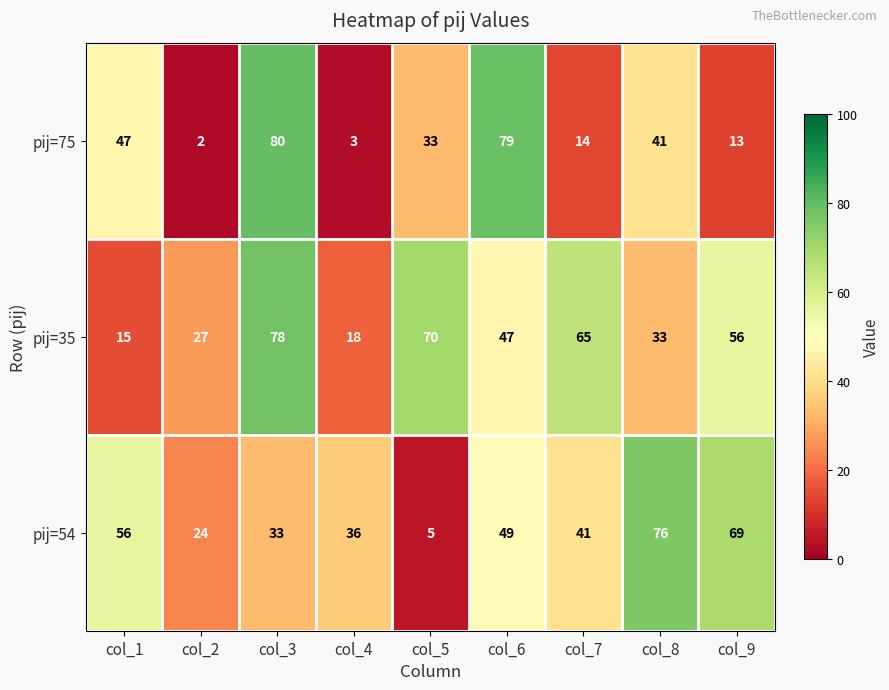

At which label does pij=75 first exceed 33?

col_1